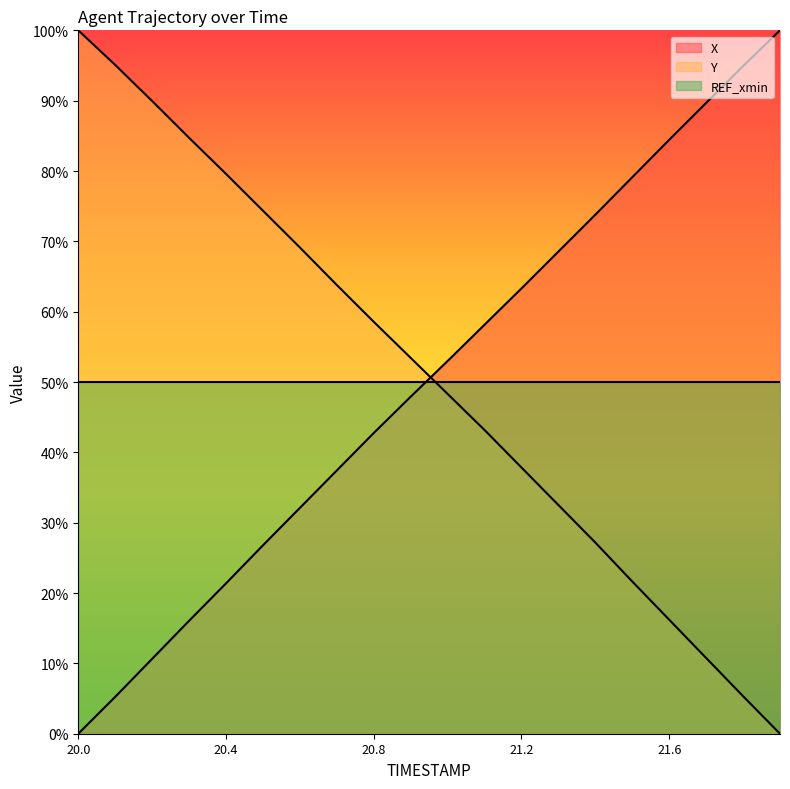

What is the highest value of the REF_xmin series?

50.0